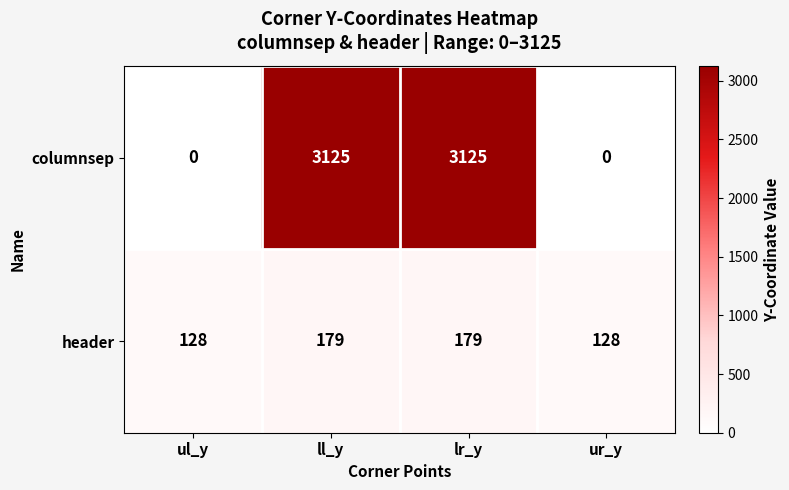

What is the greatest value displayed?

3125